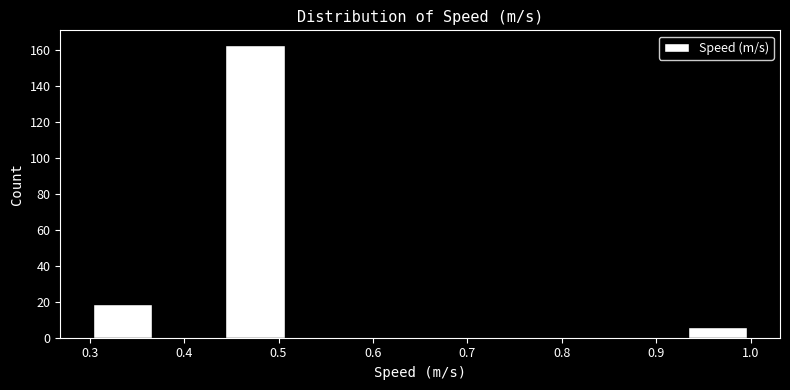

How tall is the bar that spans 0.93 to 1.00 on the x-axis? The values are not printed on the chart, so give them approximately, as read against the axis.

6